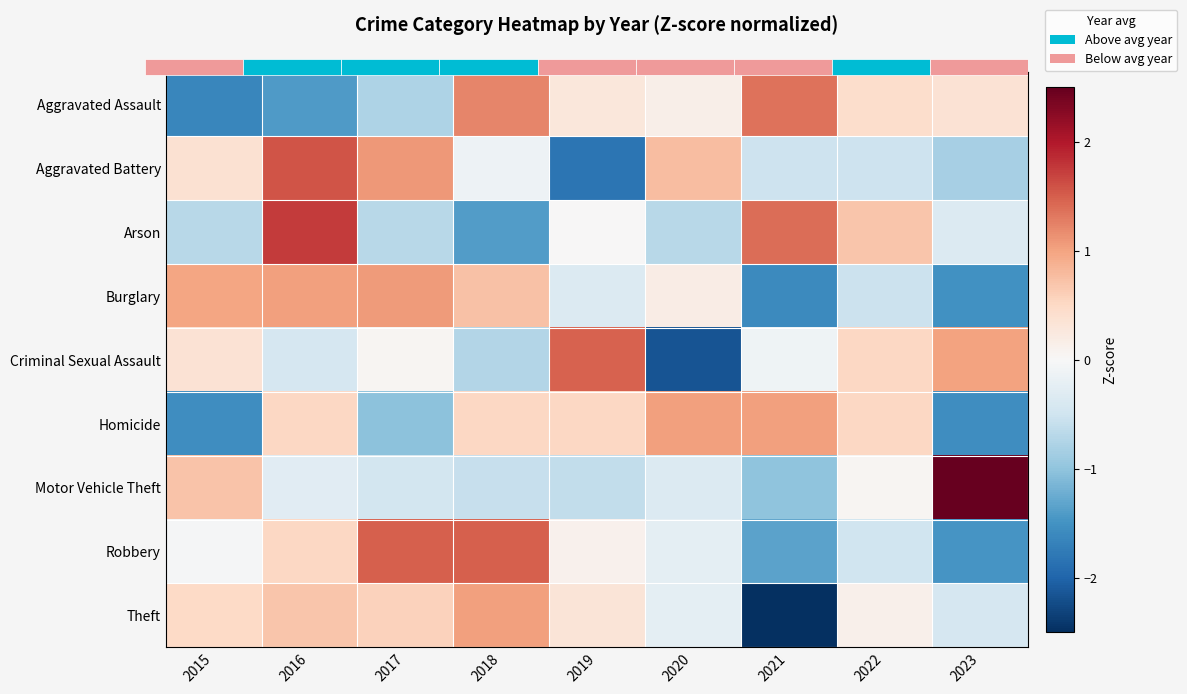

What is the total value across all series at 2022?

0.8